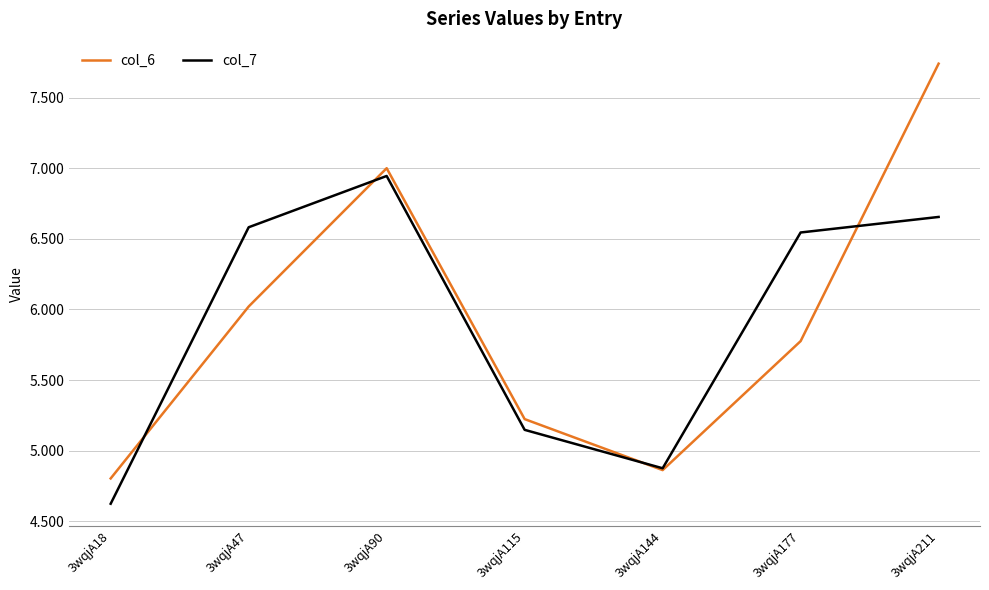

At which category is the sum across all series the highest?

3wqjA211